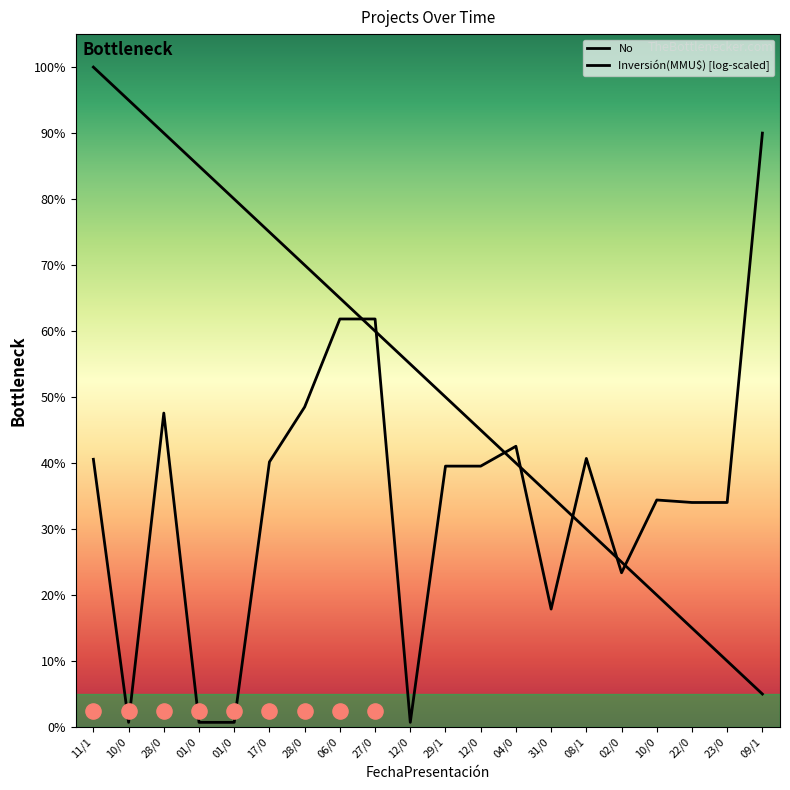

What are all the series names shown in the legend?

No, Inversión(MMU$) [log-scaled]